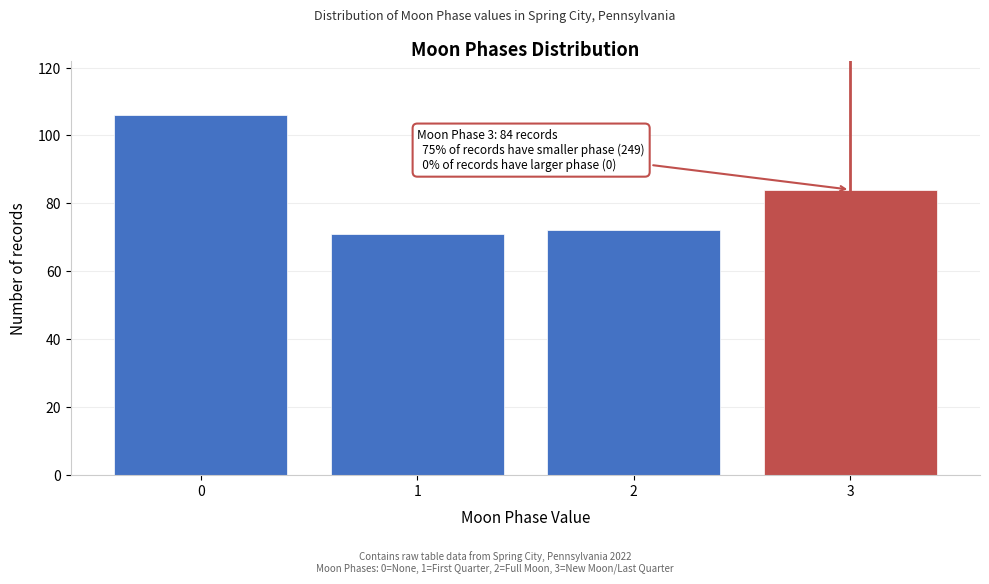

Reading left to right, extract all data points from this chart.

106	71	72	84